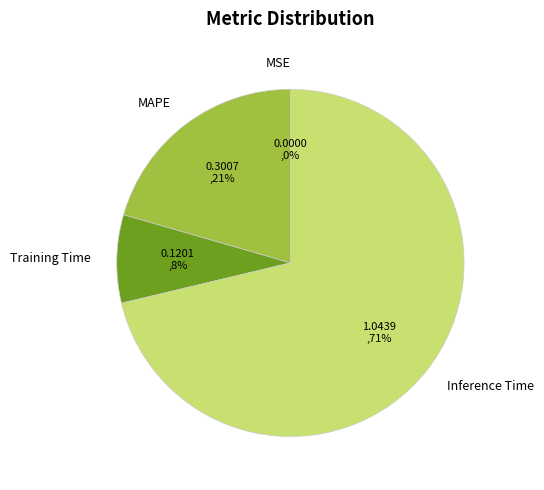

What is the majority slice?

Inference Time